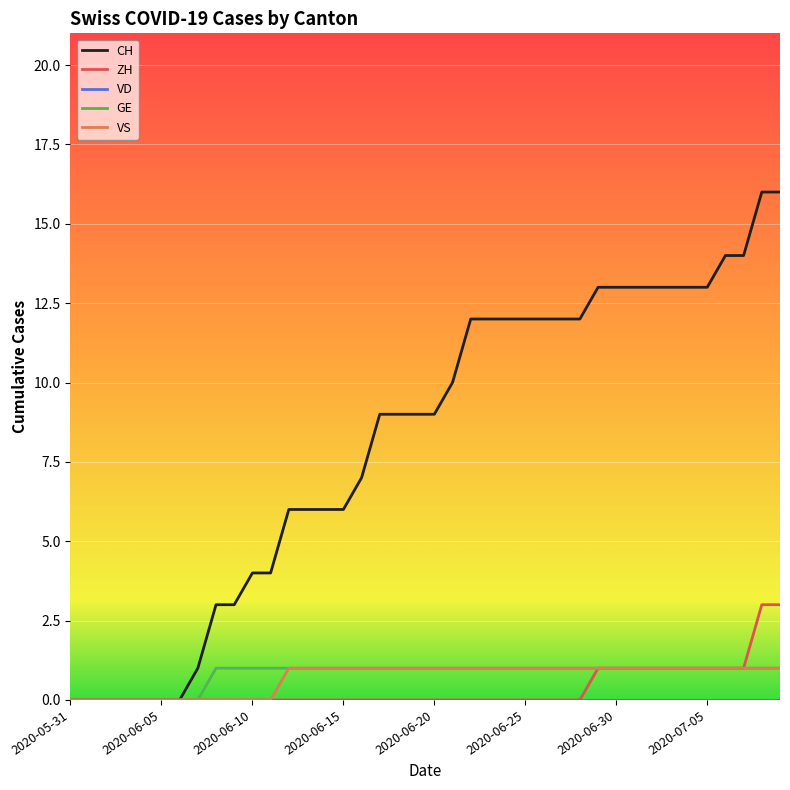

Which series has the largest range (max minus min)?

CH